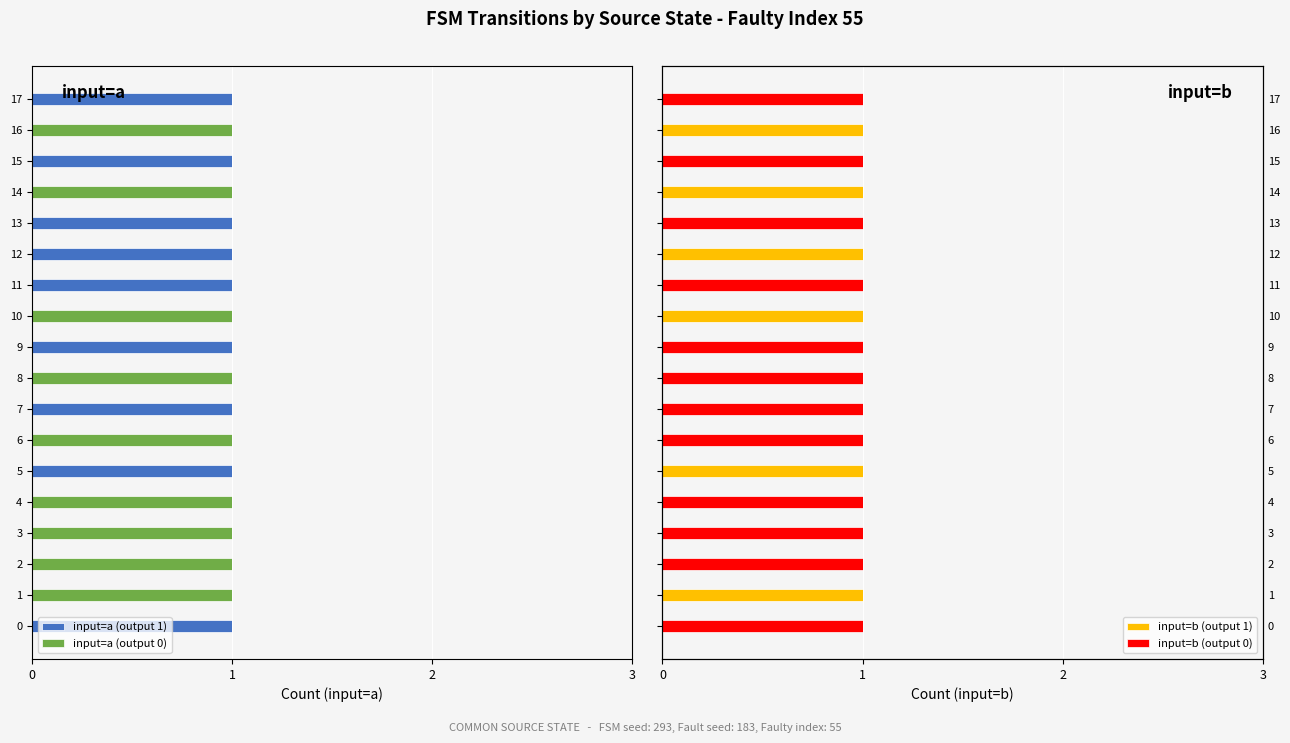

How many categories are shown in the chart?

18